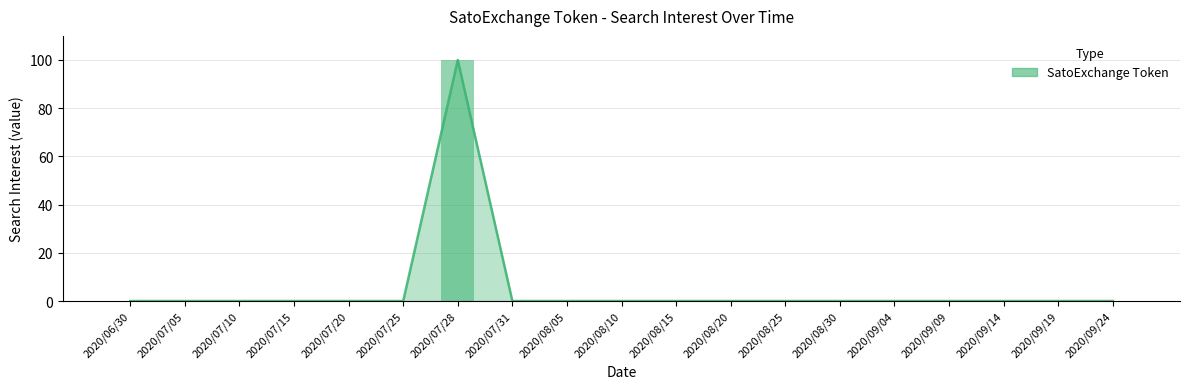

What is the difference between the maximum and minimum values?

100